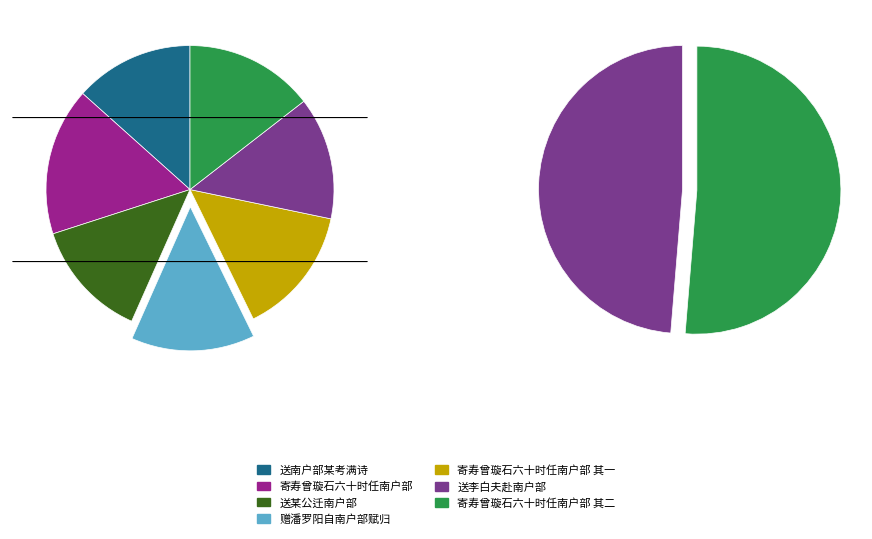

What percentage is the 寄寿曾璇石六十时任南户部 其二 slice, to the nearest percent?

14%